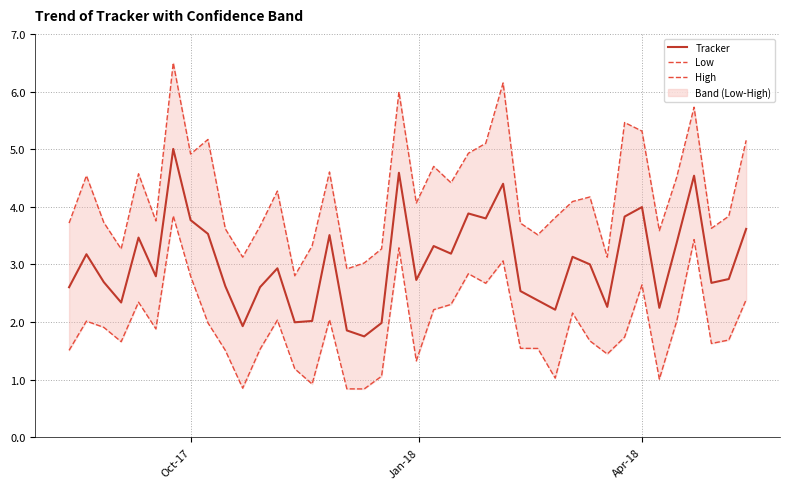

What is the average value of the Tracker series?

3.0